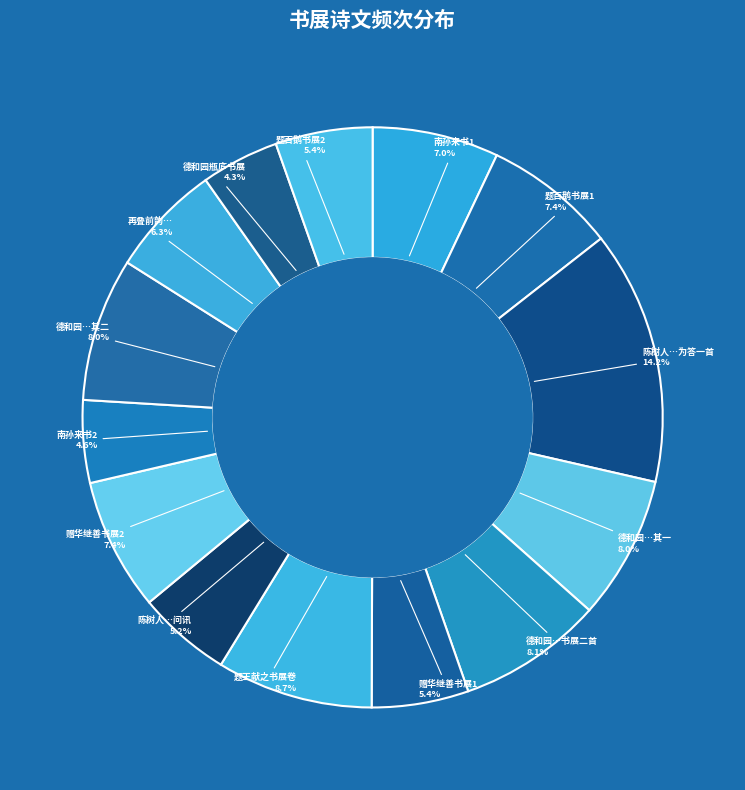

What is the largest slice in the pie chart?

陈树人…为答一首